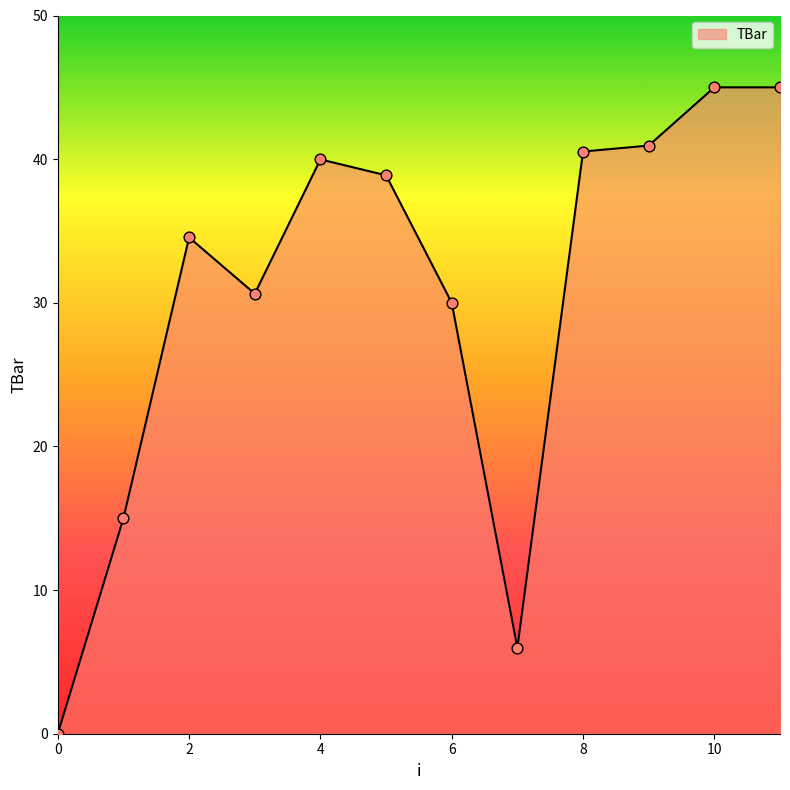

What is the maximum value shown in the chart?

45.0